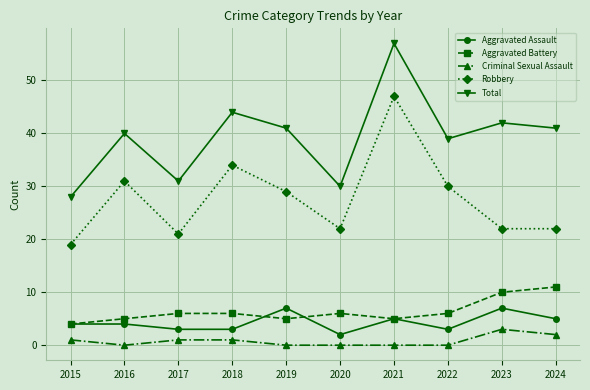

The value of Criminal Sexual Assault at 2023 is 1. True or false?

False